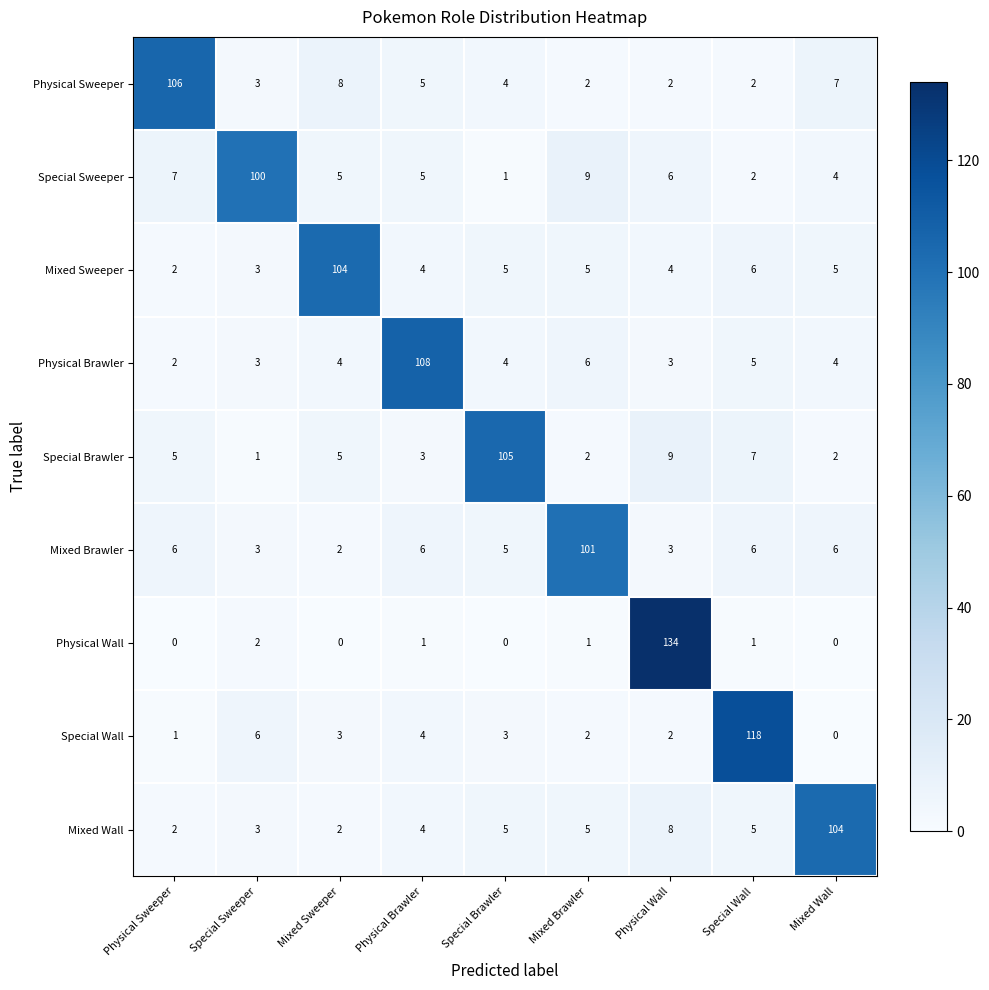

At which category does the chart reach its peak across all series?

Physical Wall